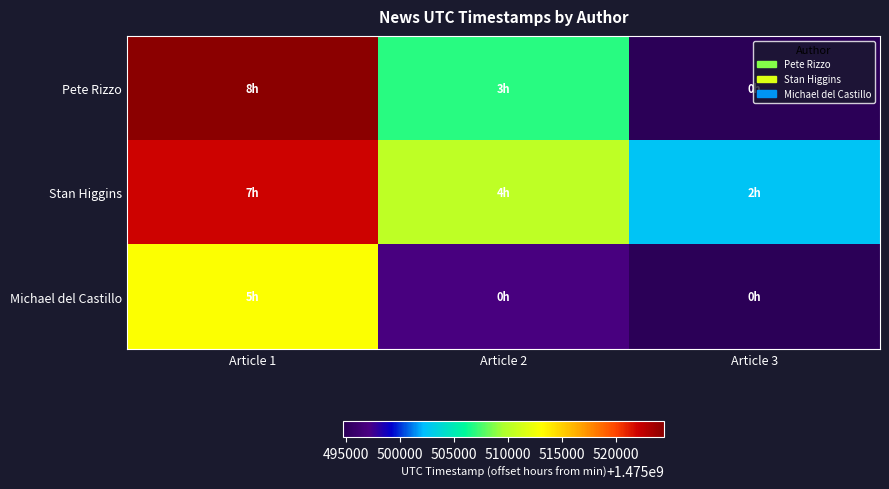

Reading left to right, transcribe all the data shown in this chart.

Pete Rizzo: Article 1=1475524467	Article 2=1475506915	Article 3=1475494723
Stan Higgins: Article 1=1475521926	Article 2=1475510399	Article 3=1475502619
Michael del Castillo: Article 1=1475512976	Article 2=1475496994	Article 3=1475494723